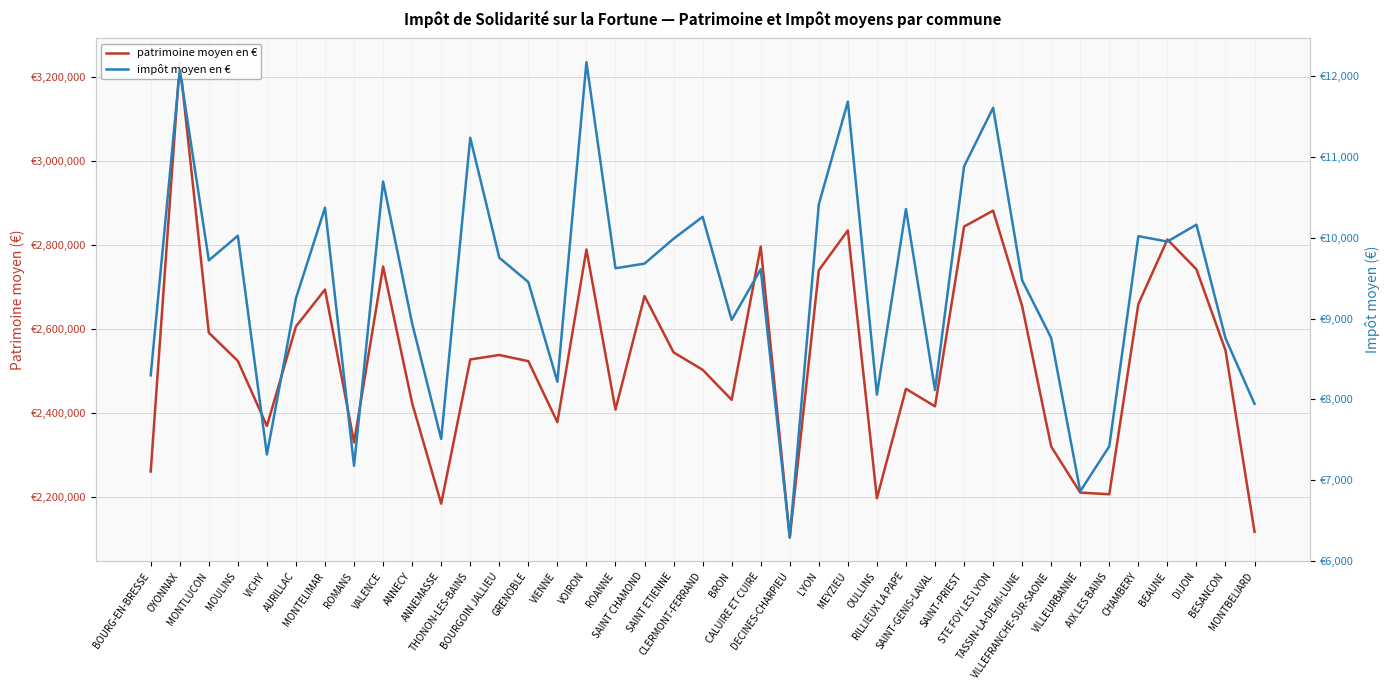

What is the difference between the second highest and second lowest values in the patrimoine moyen en € series?

764679